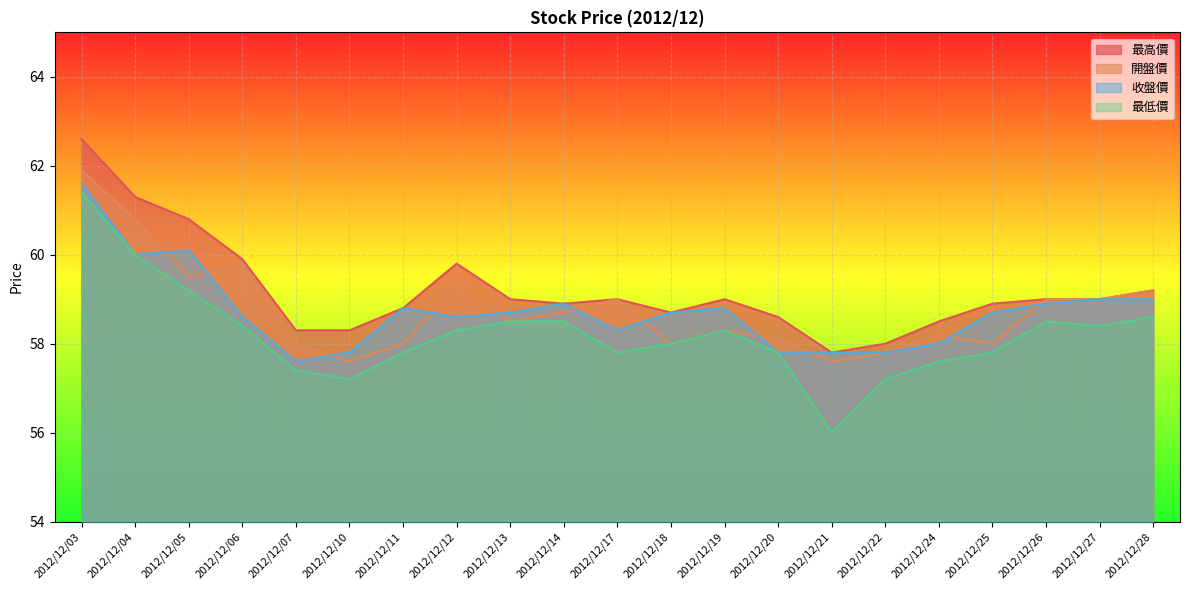

What is the sum of the 最低價 values at 2012/12/18 and 2012/12/12?

116.3